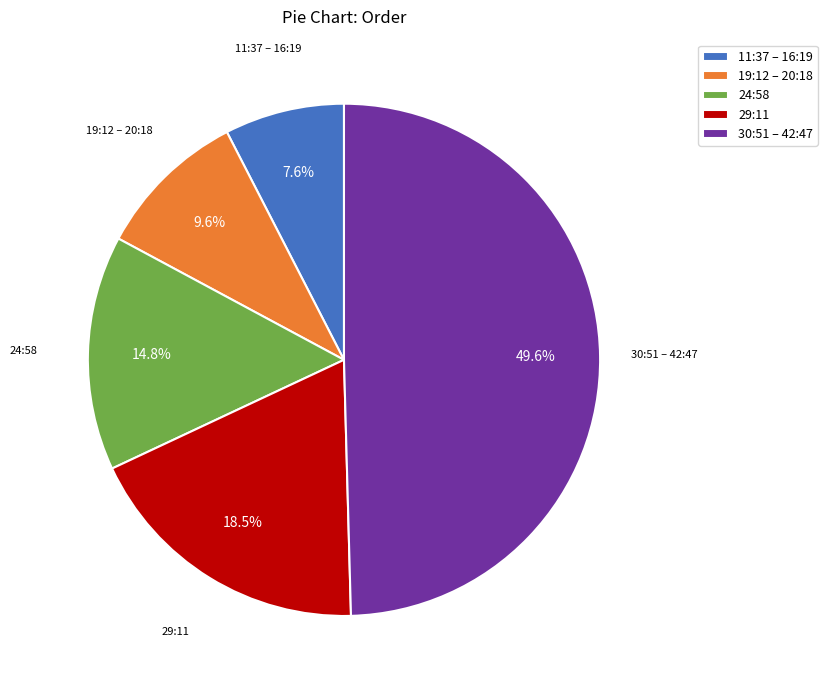

How many segments does this pie chart have?

5